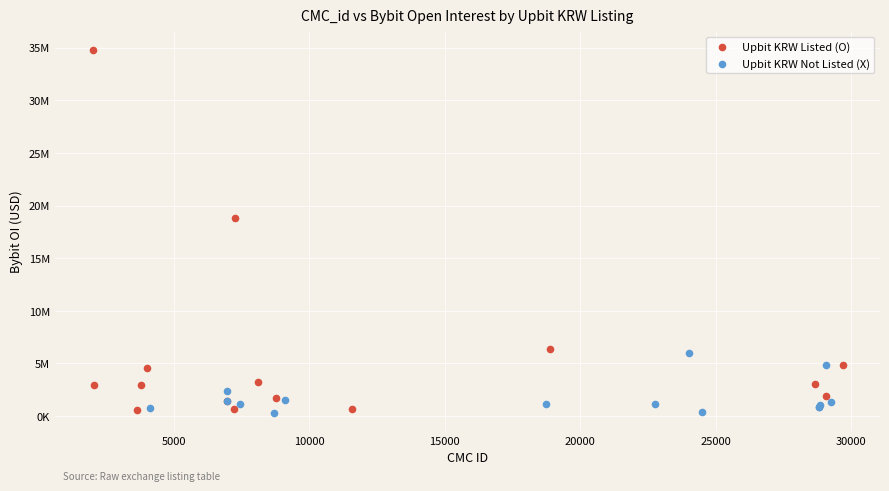

Which series has the widest spread of Y values?

Upbit KRW Listed (O)